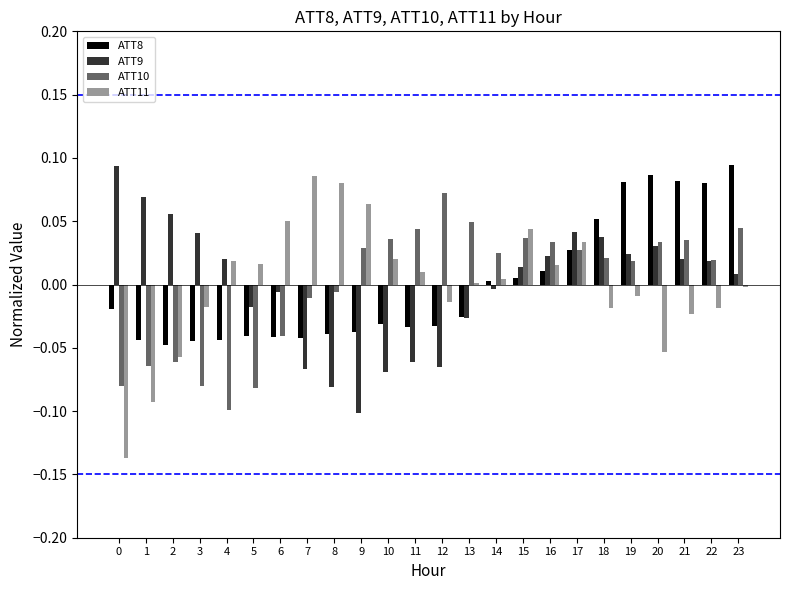

Count the number of categories in the chart.

24